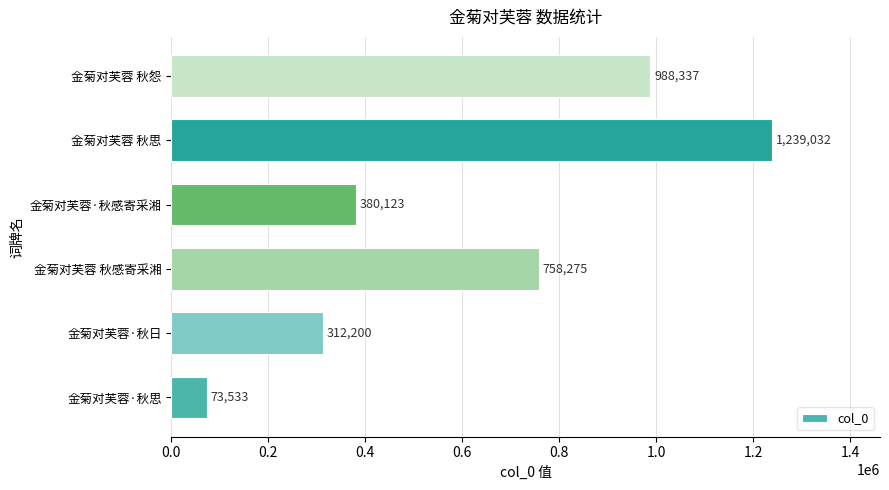

Reading bottom to top, list all the values displayed in this chart.

金菊对芙蓉·秋思=73533	金菊对芙蓉·秋日=312200	金菊对芙蓉 秋感寄采湘=758275	金菊对芙蓉·秋感寄采湘=380123	金菊对芙蓉 秋思=1239032	金菊对芙蓉 秋怨=988337